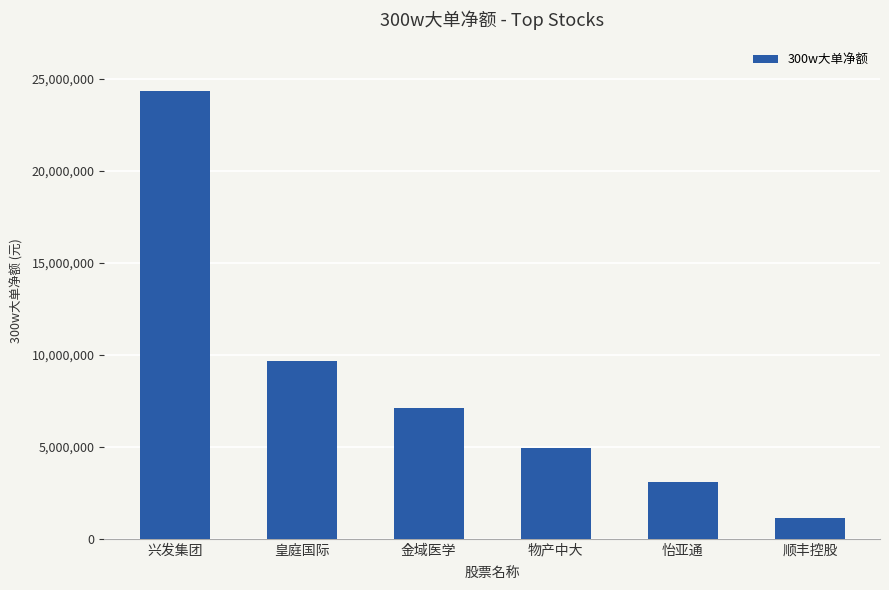

At which label is the value closest to 12742662?

皇庭国际